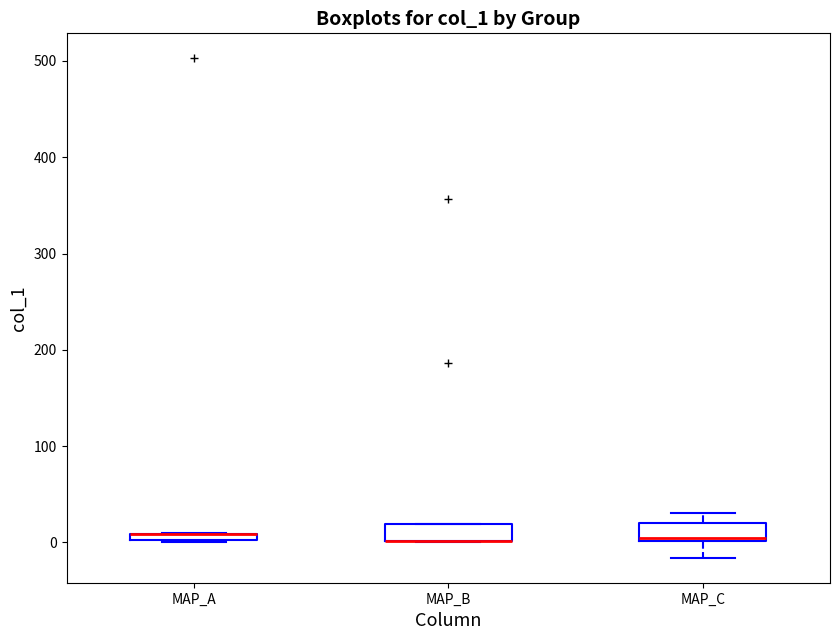

Where is the lower edge of the box for MAP_A on the y-axis? The values are not printed on the chart, so give them approximately, as read against the axis.

0